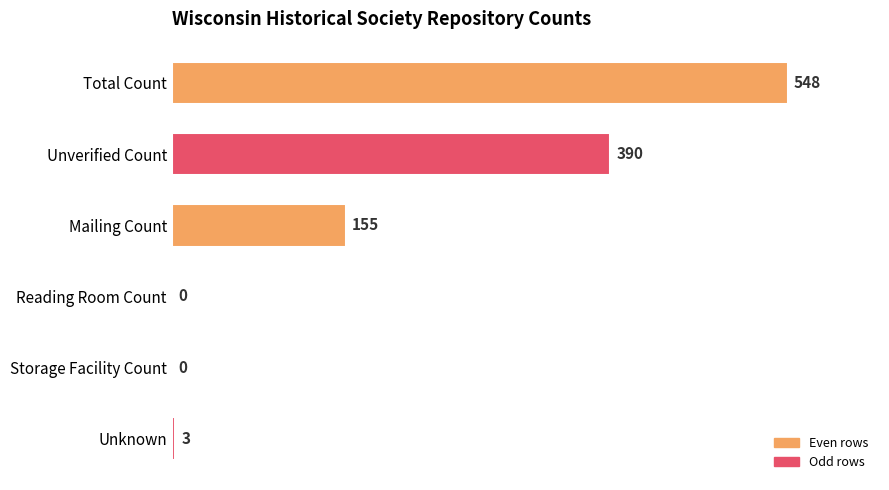

Which category has the highest value across all series?

Total Count